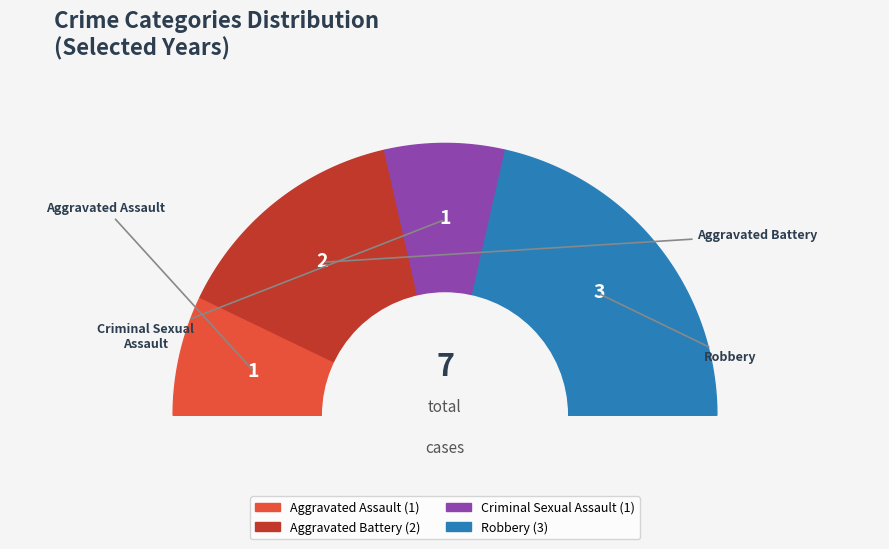

Approximately how many times larger is the value at Aggravated Battery compared to Robbery?

0.7